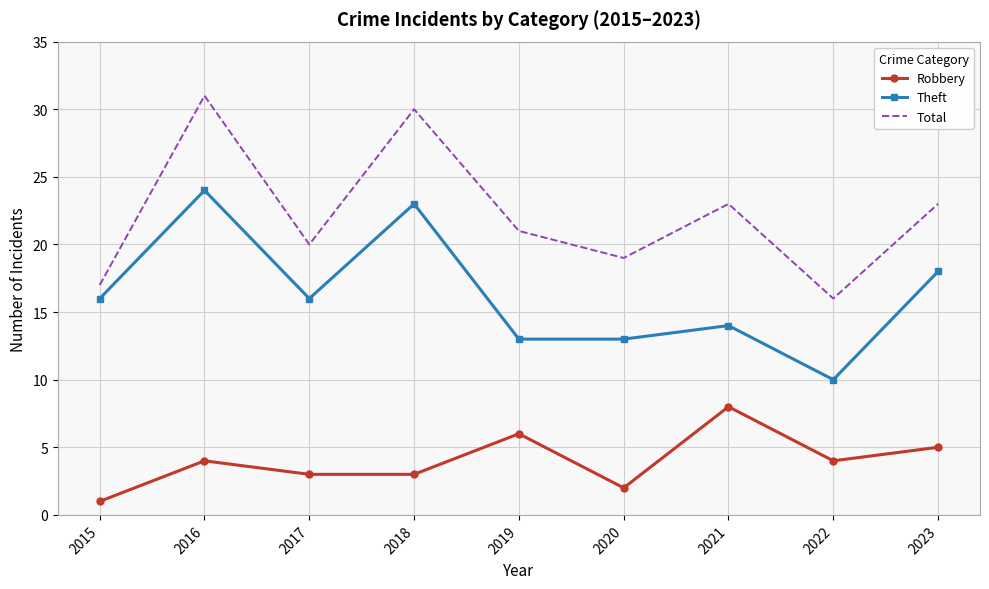

At how many categories does at least one series exceed 3?

9